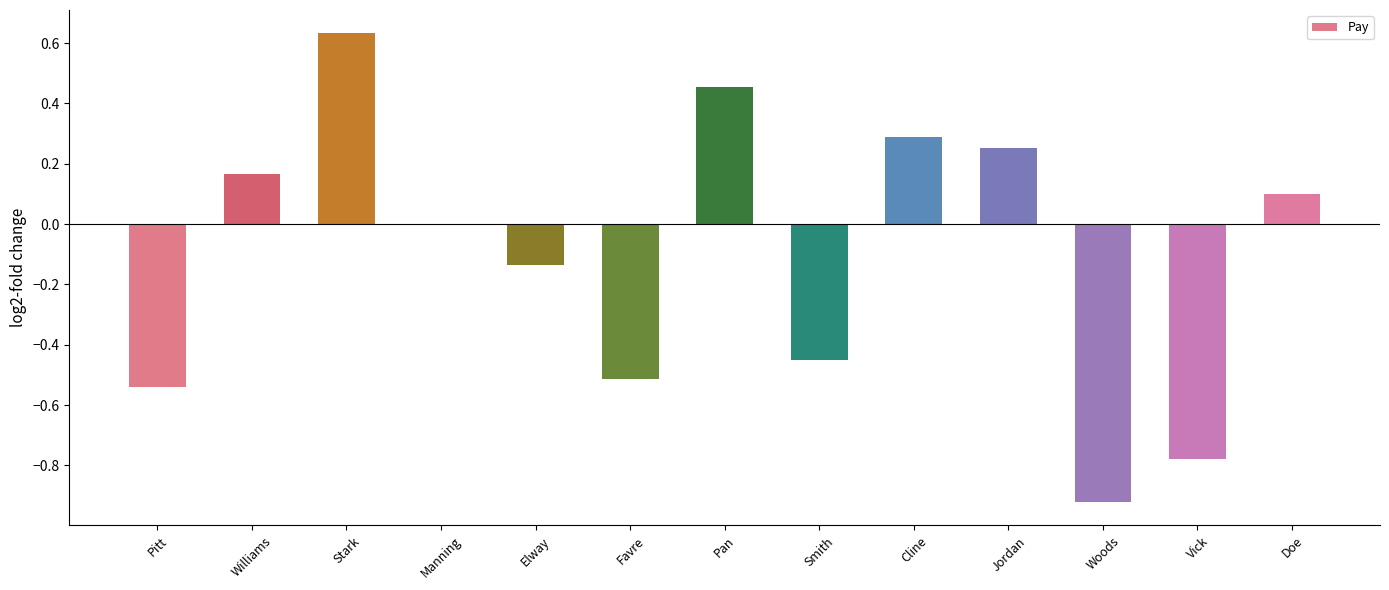

What is the sum of the values at Stark and Woods?

-0.3